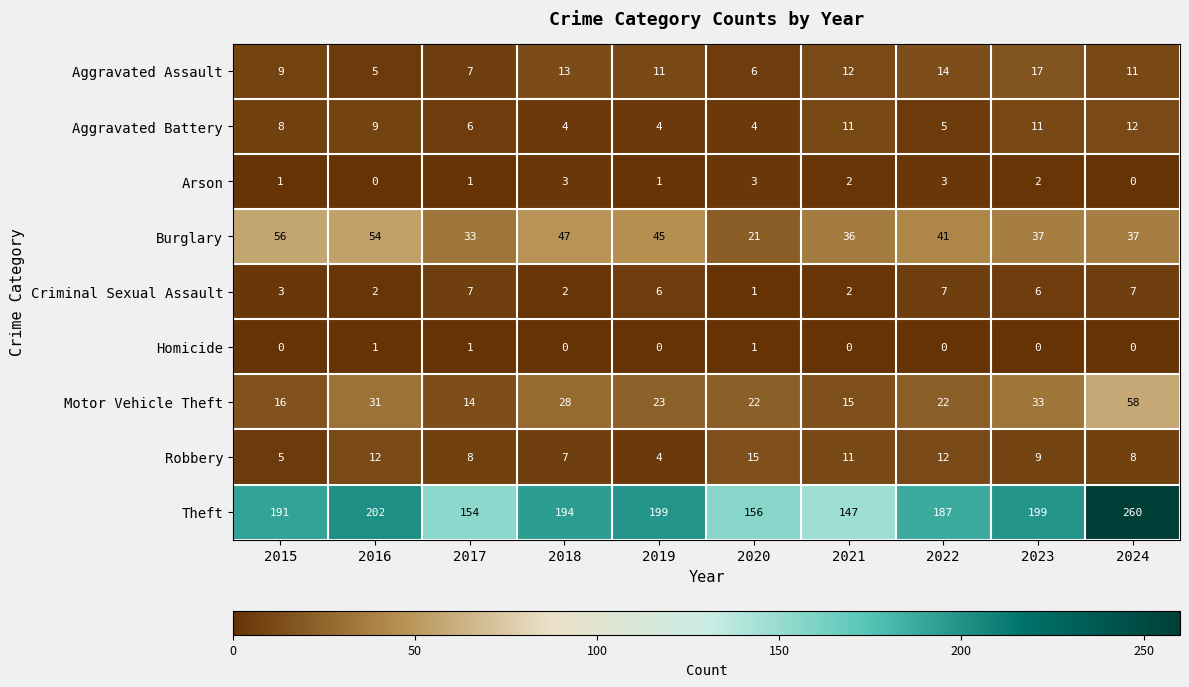

Which series has the widest spread of values?

Theft